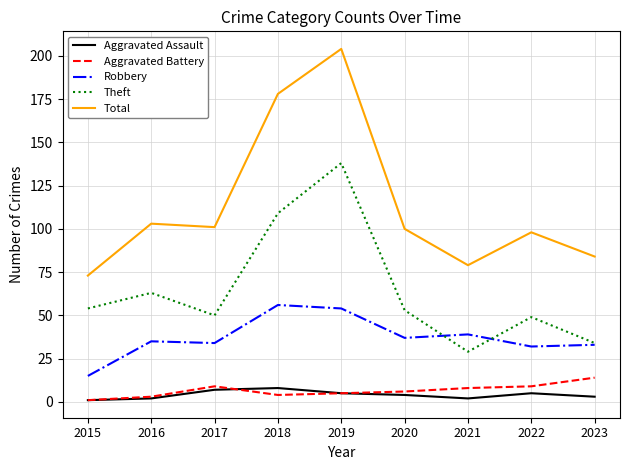

Rank the series by their maximum value, from lowest to highest.

Aggravated Assault, Aggravated Battery, Robbery, Theft, Total